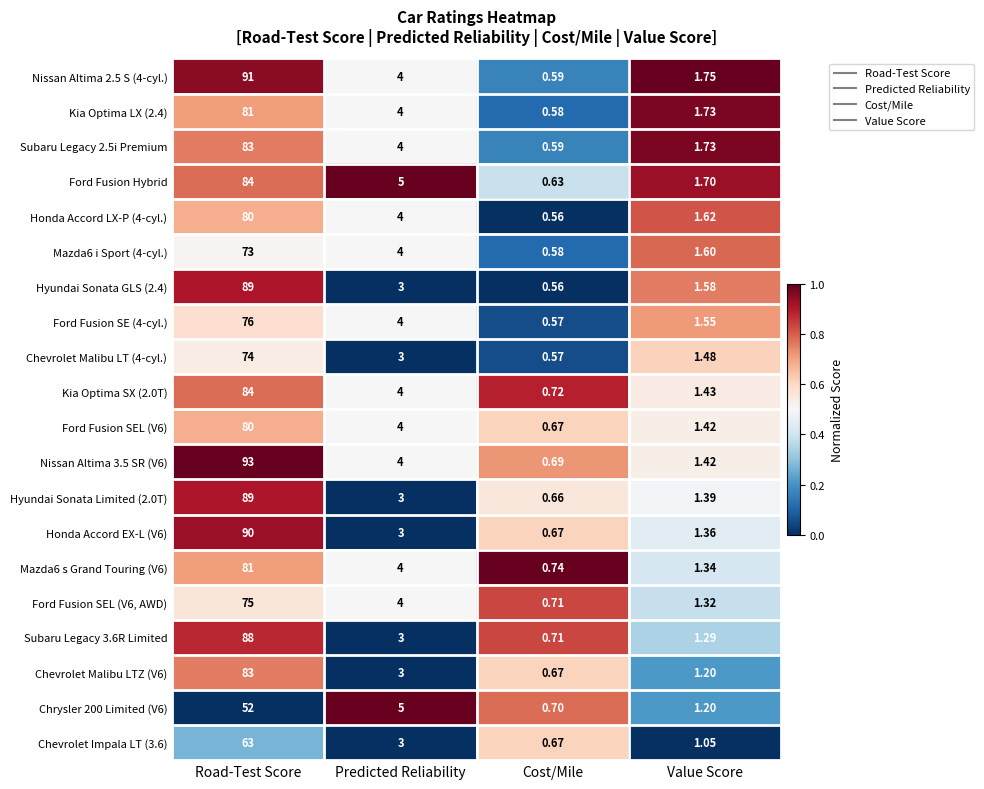

Rank the categories by Ford Fusion SEL (V6, AWD) value from lowest to highest.

Cost/Mile, Value Score, Predicted Reliability, Road-Test Score